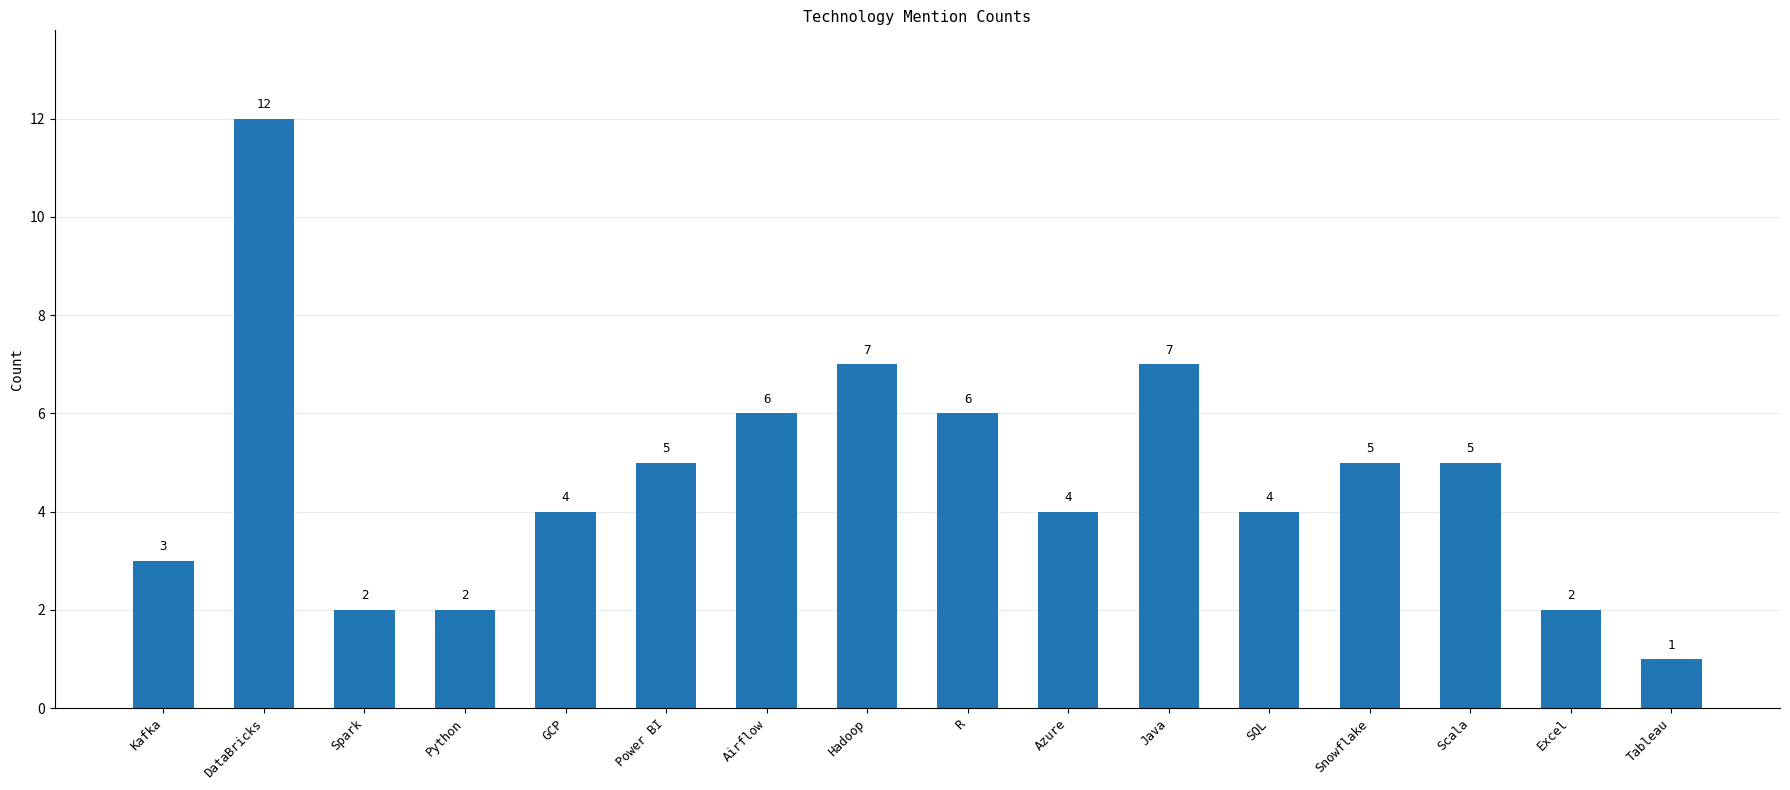

What is the ratio of the value at Hadoop to the value at Excel?

3.5